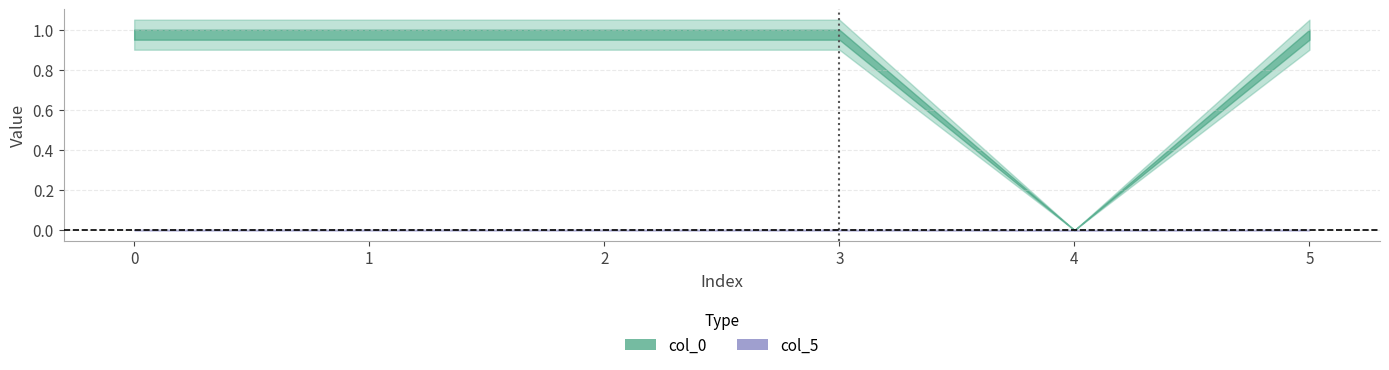

Which series changed the most between 1 and 5?

col_5